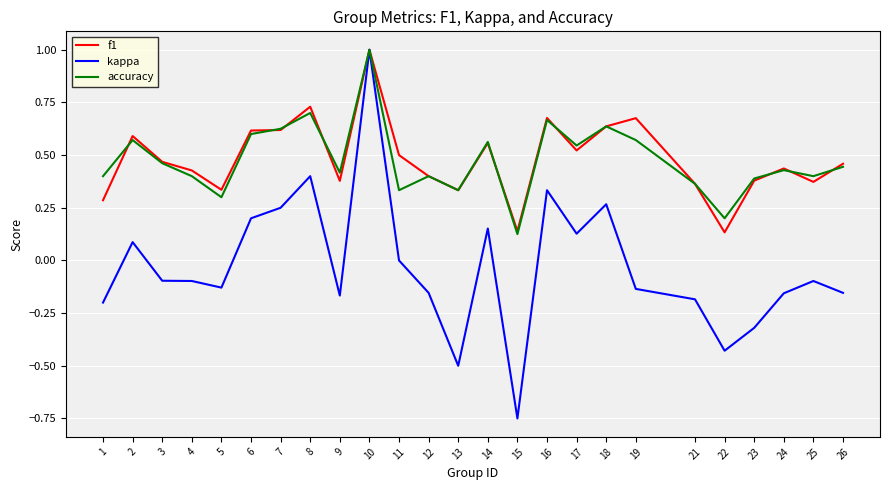

True or false: f1 and accuracy cross at least once.

True